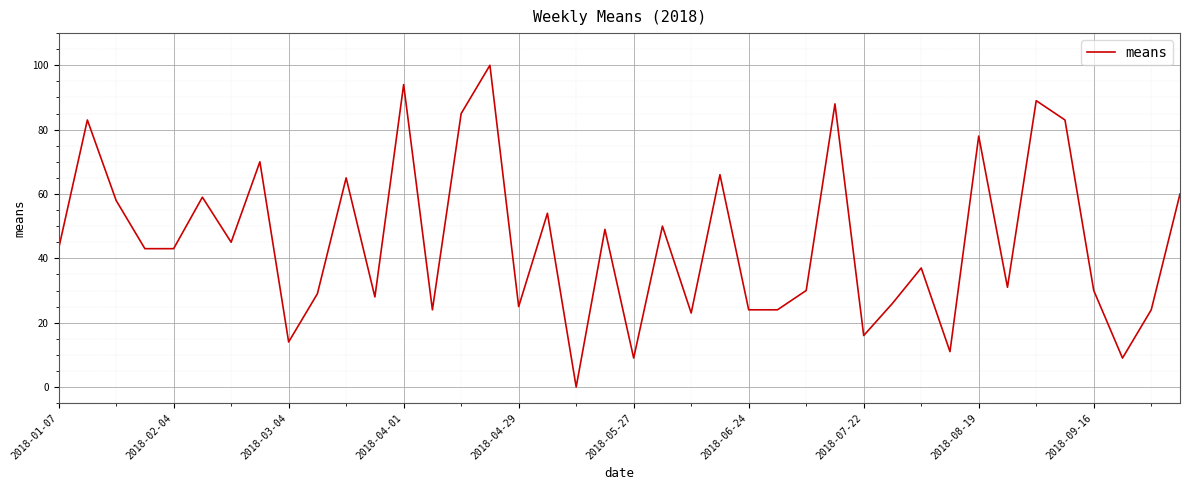

What is the greatest value displayed?

100